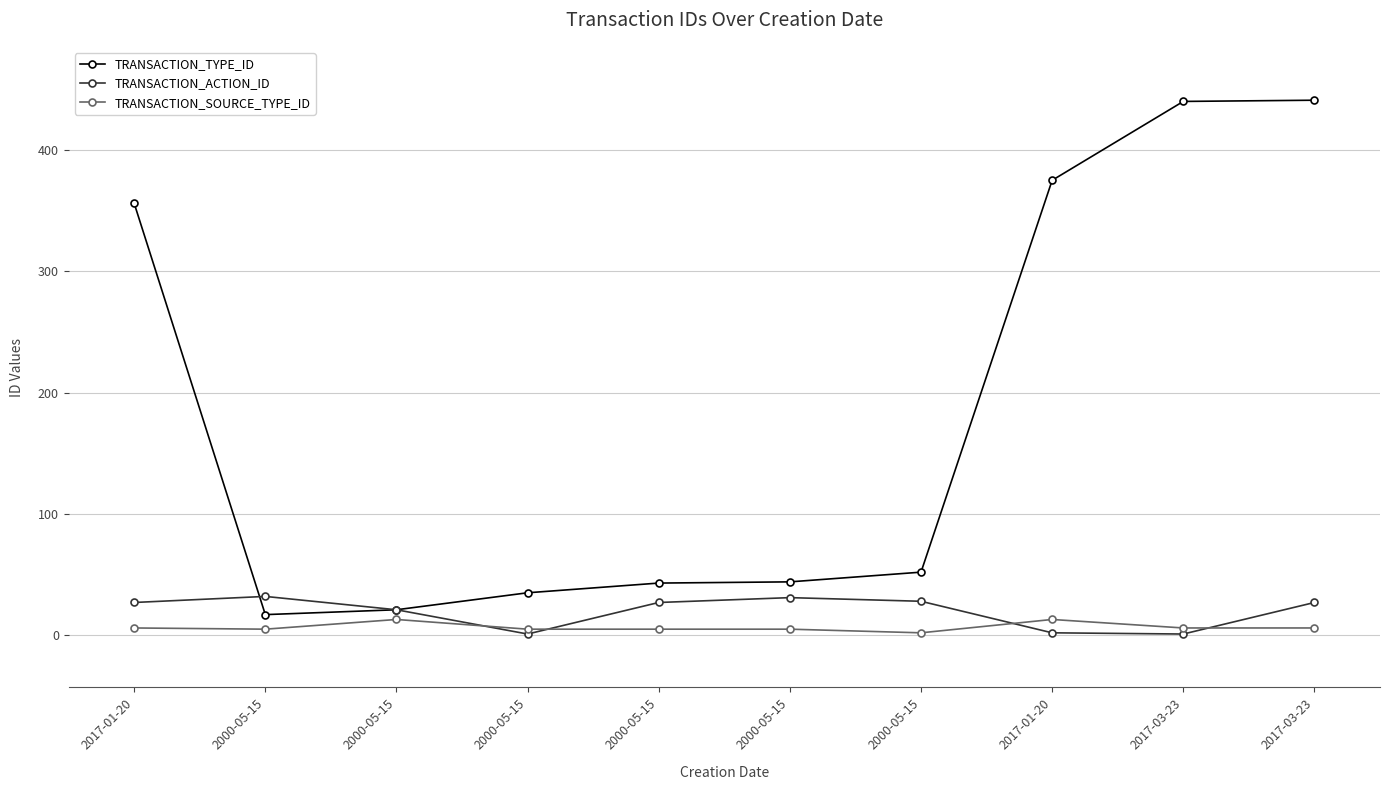

List the labels in order of TRANSACTION_TYPE_ID value, largest first.

2017-03-23, 2017-03-23, 2017-01-20, 2017-01-20, 2000-05-15, 2000-05-15, 2000-05-15, 2000-05-15, 2000-05-15, 2000-05-15